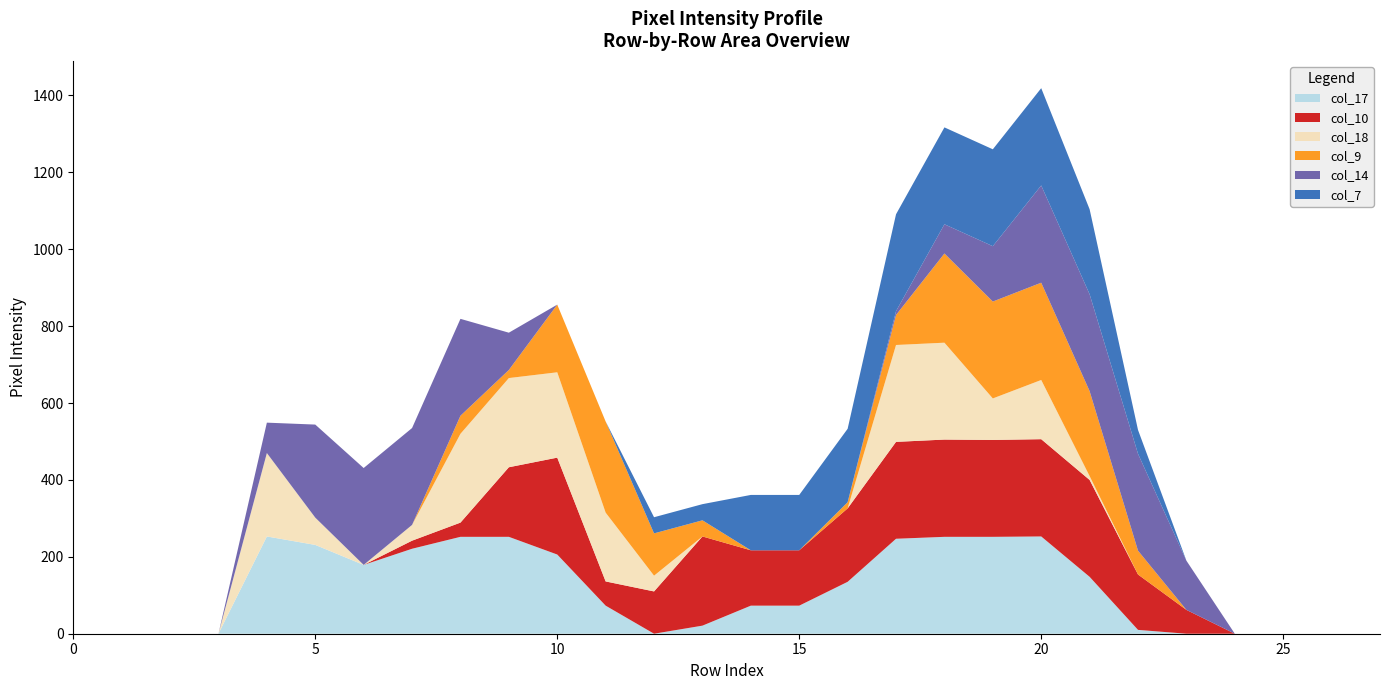

Reading right to left, what are all the values shown in this chart?

col_17: 0	0	0	0	0	10	148	253	252	252	247	135	73	73	21	0	73	206	252	252	221	179	231	253	0	0	0	0
col_10: 0	0	0	0	62	144	252	253	252	253	252	191	144	144	232	110	63	252	181	37	21	0	0	0	0	0	0	0
col_18: 0	0	0	0	0	0	10	154	108	252	252	0	0	0	0	41	179	222	232	231	41	0	71	217	0	0	0	0
col_9: 0	0	0	0	0	62	221	253	252	232	78	16	0	0	42	110	237	176	21	47	0	0	0	0	0	0	0	0
col_14: 0	0	0	0	128	252	252	253	144	76	10	0	0	0	0	0	0	0	97	252	252	252	242	79	0	0	0	0
col_7: 0	0	0	0	0	62	221	253	252	252	252	191	144	144	42	42	0	0	0	0	0	0	0	0	0	0	0	0